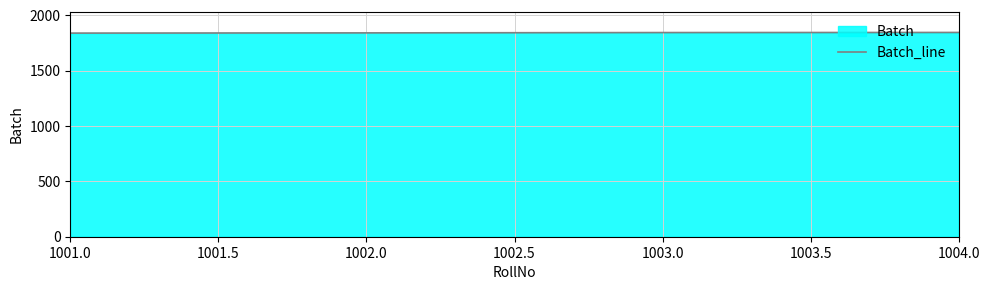

What is the difference between the second highest and second lowest values?

3